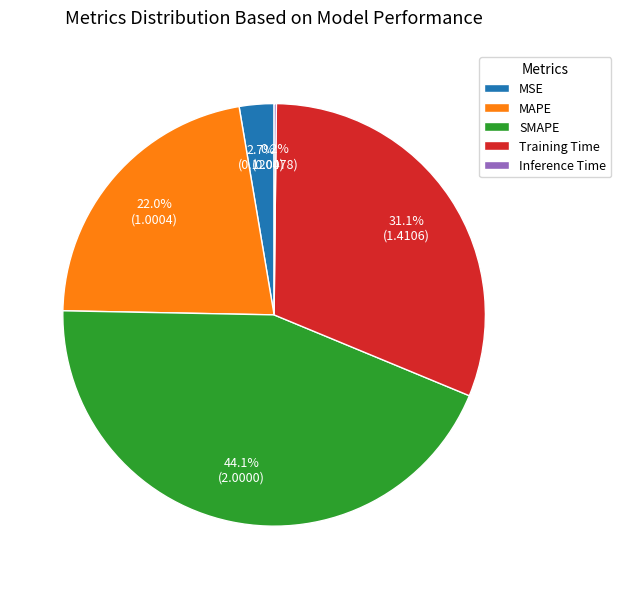

Between SMAPE and Training Time, which is larger?

SMAPE